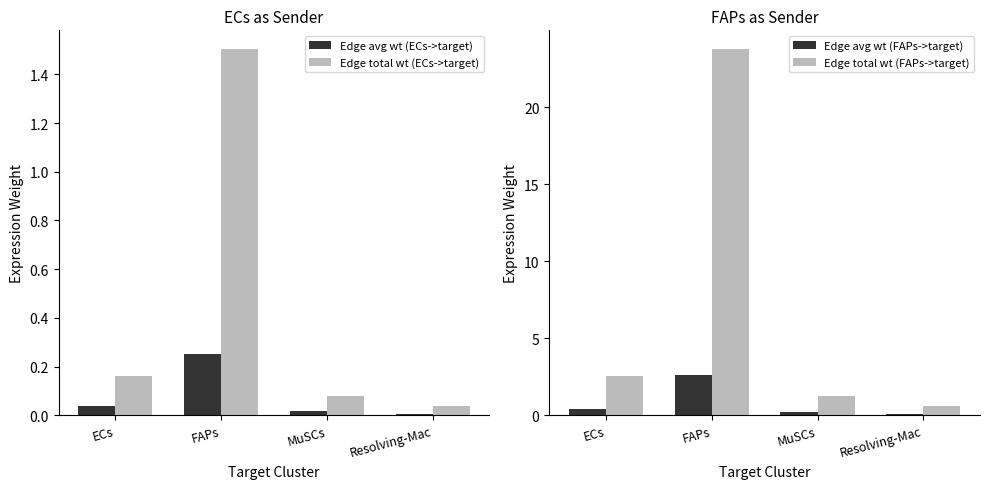

What are all the series names shown in the legend?

Edge avg wt (ECs->target), Edge total wt (ECs->target), Edge avg wt (FAPs->target), Edge total wt (FAPs->target)